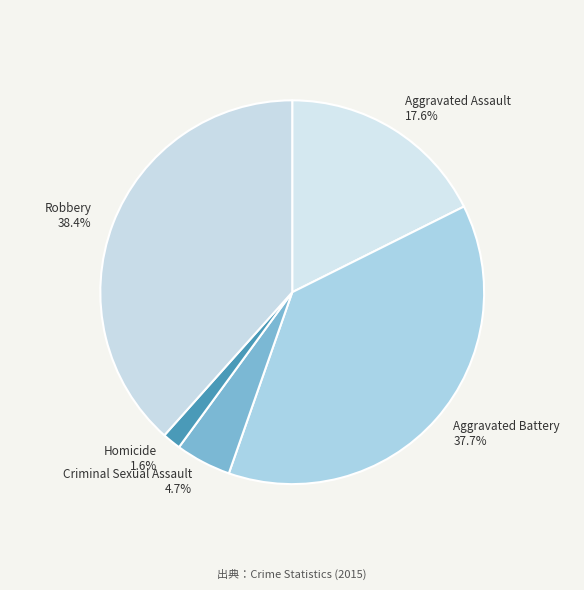

What percentage do Aggravated Assault and Criminal Sexual Assault together represent?

22.3%